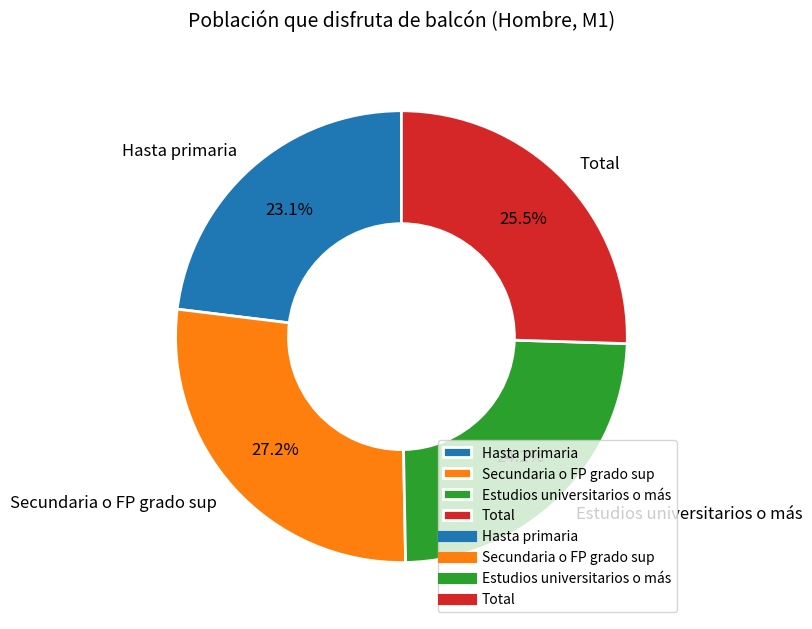

What is the total percentage of Hasta primaria and Total?

48.6%